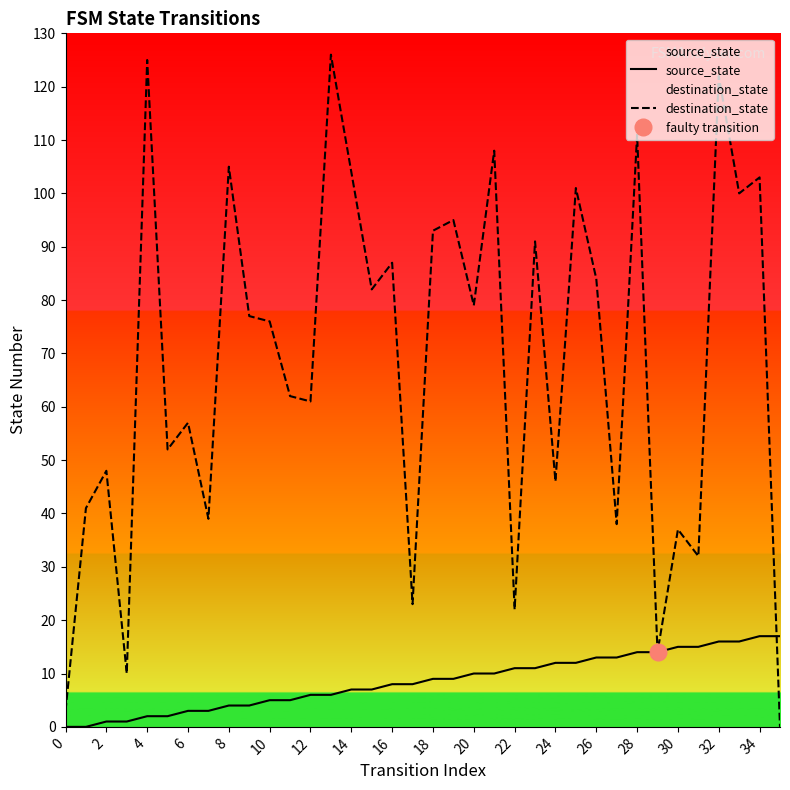

What is the highest value of the destination_state series?

126